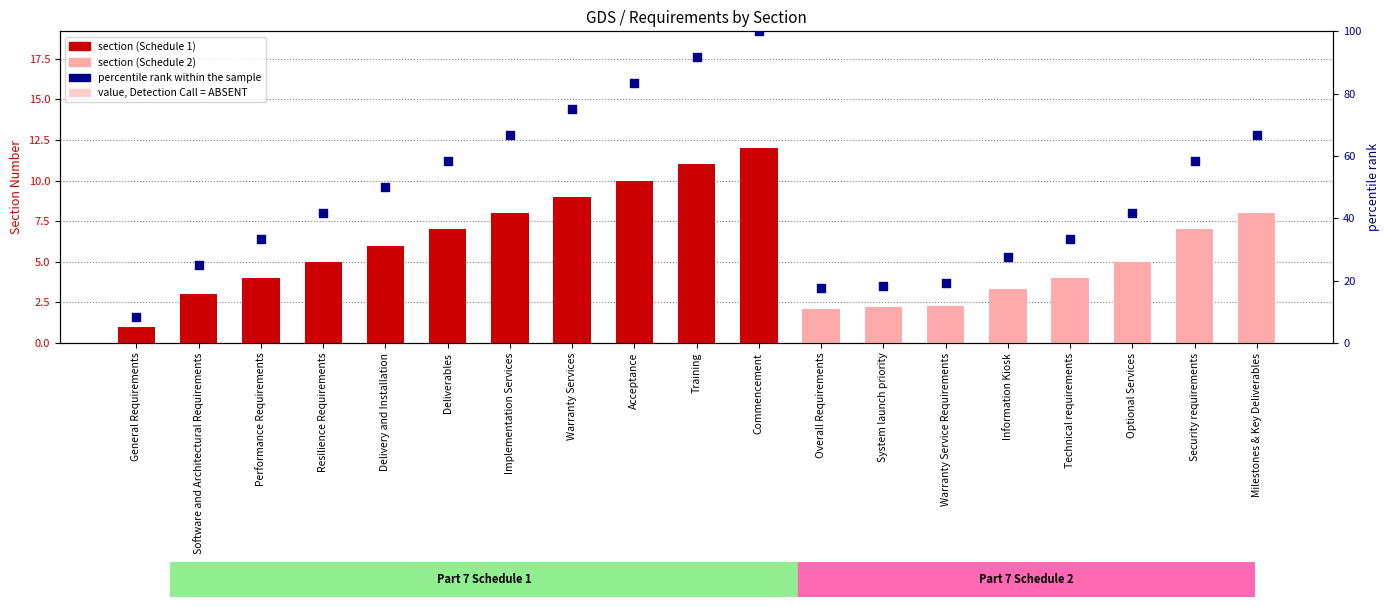

Which series has the largest Y range (max minus min)?

percentile rank within the sample